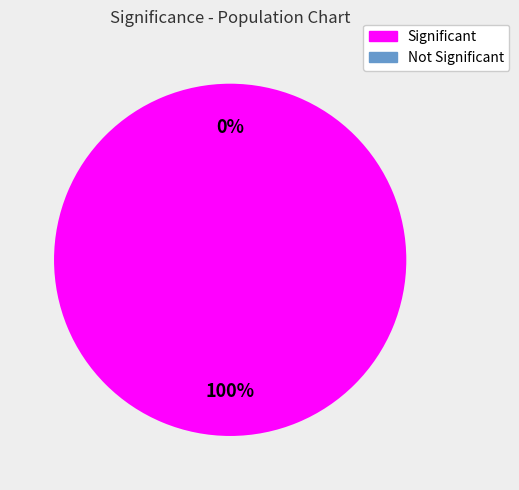

What is the majority slice?

Row 0 (significant=1)